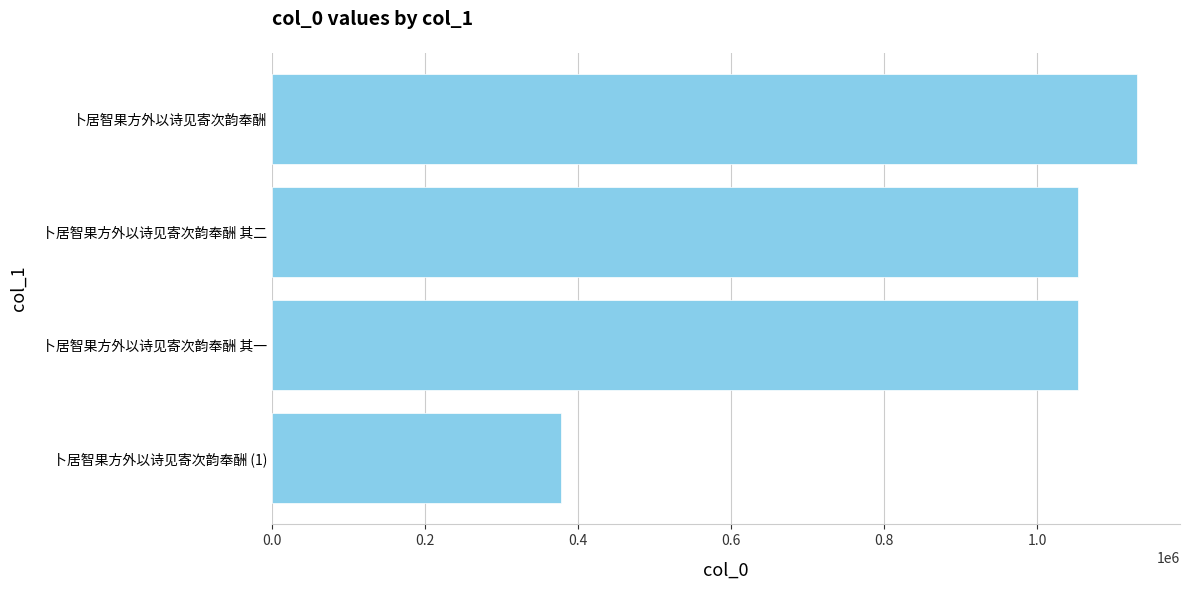

Read the value at 卜居智果方外以诗见寄次韵奉酬 其二.

1053387